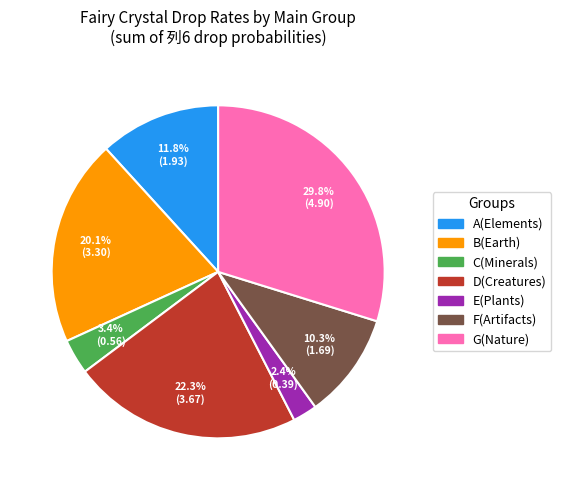

Is there a majority slice in this chart?

No